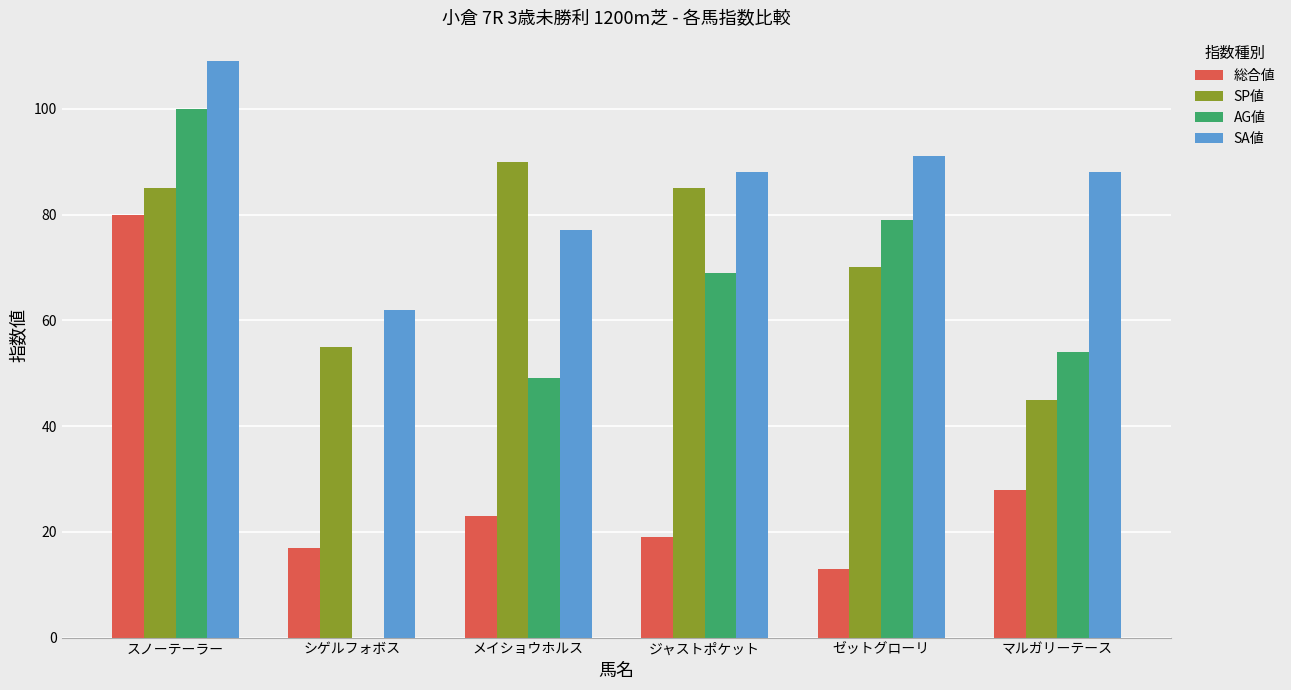

What is the maximum value for AG値?

100